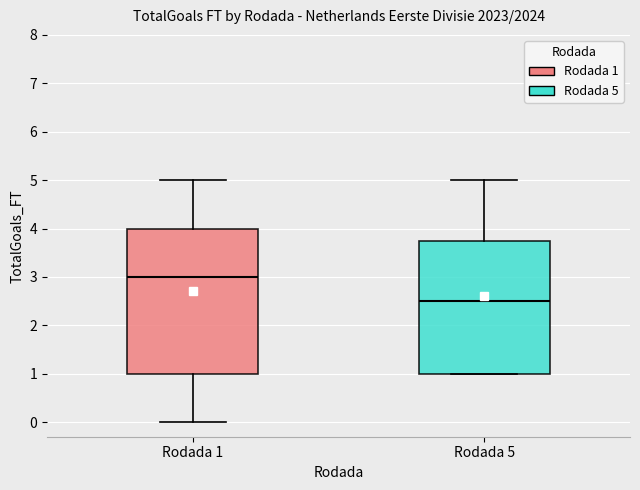

Reading left to right, transcribe this box plot: for each box, give where its median line is, the range the box spans, and where its two whiskers end, as read against the y-axis. The values are not printed on the chart, so give them approximately, as read against the axis.

Rodada 1: median 3.0, box 1.0 to 4.0, whiskers 0.0 to 5.0
Rodada 5: median 2.5, box 1.0 to 3.8, whiskers 1.0 to 5.0